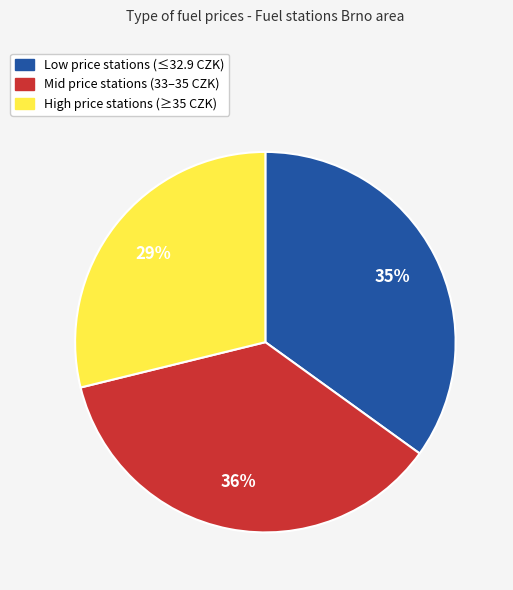

Count the number of slices in the pie.

3